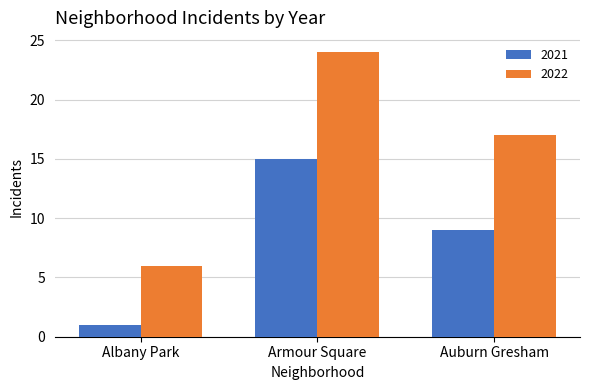

Which series has the largest range (max minus min)?

2022